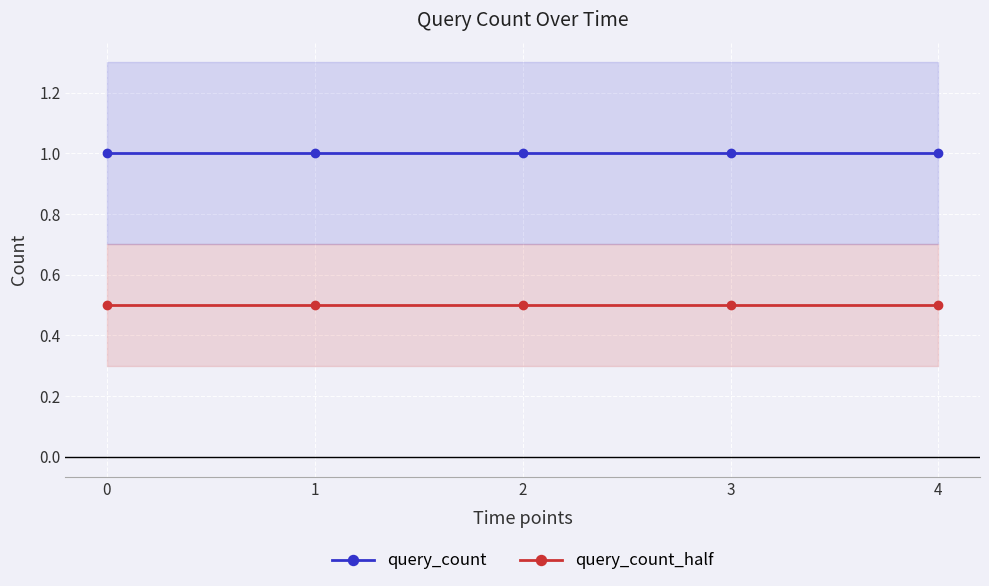

Reading right to left, transcribe all the data shown in this chart.

query_count: 4=1.0	3=1.0	2=1.0	1=1.0	0=1.0
query_count_half: 4=0.5	3=0.5	2=0.5	1=0.5	0=0.5